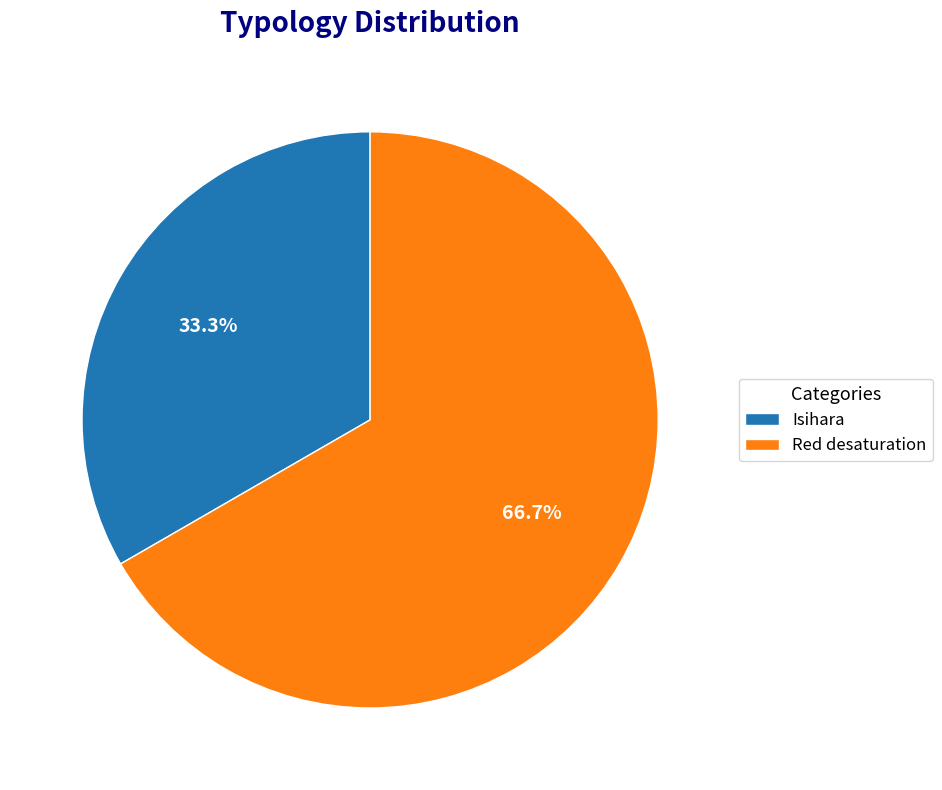

Rank the categories by value from highest to lowest.

Red desaturation, Isihara